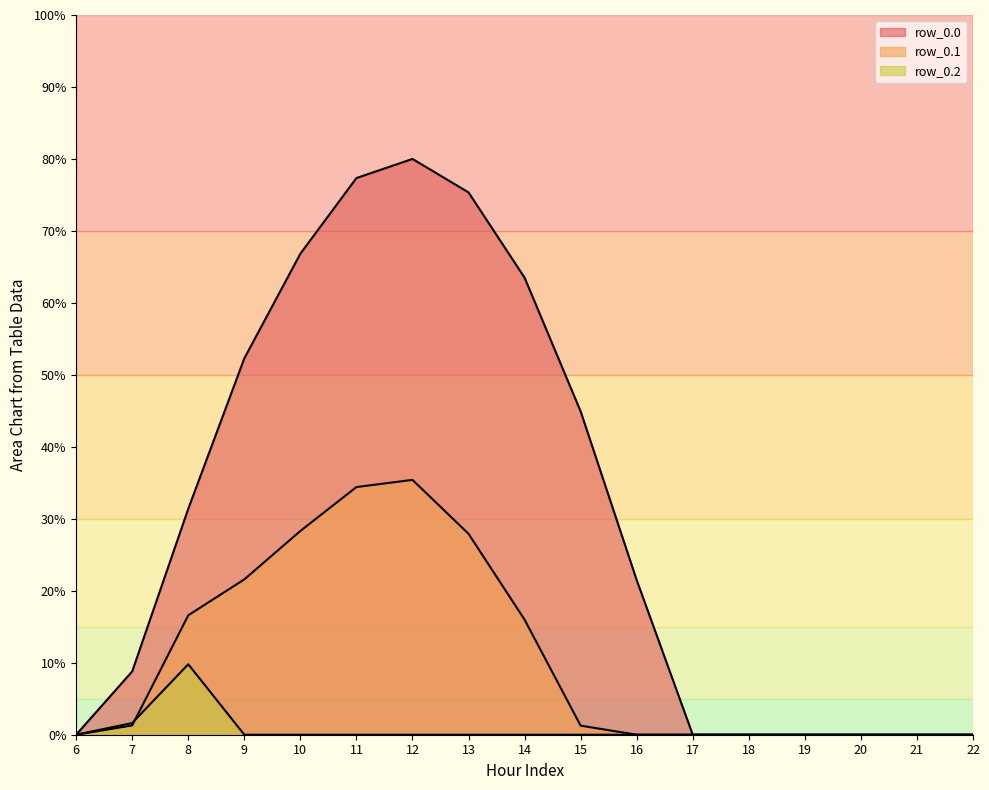

How many values in row_0.0 are above zero?

10